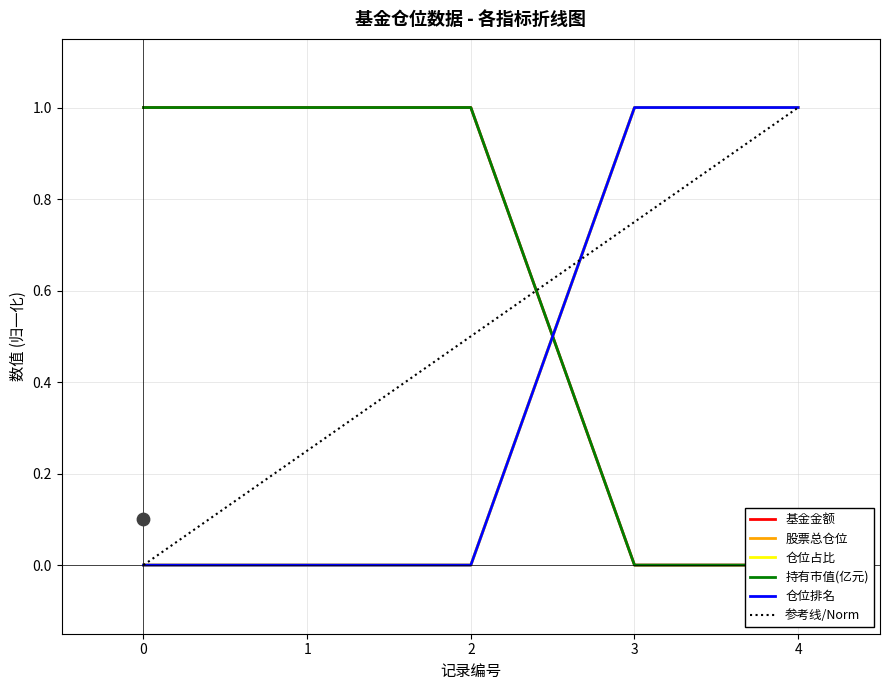

At how many categories does at least one series exceed 0?

5